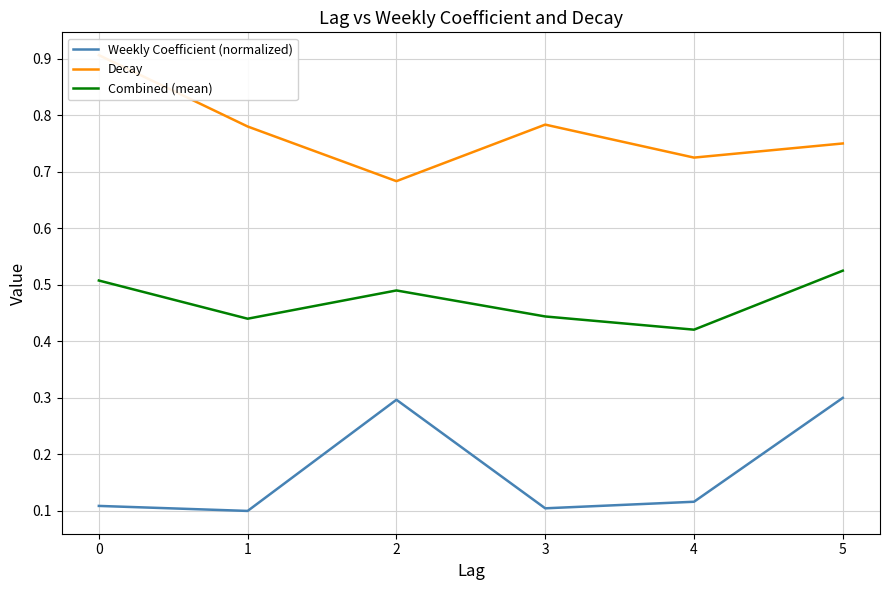

How many interior local valleys does the Combined (mean) series have?

2